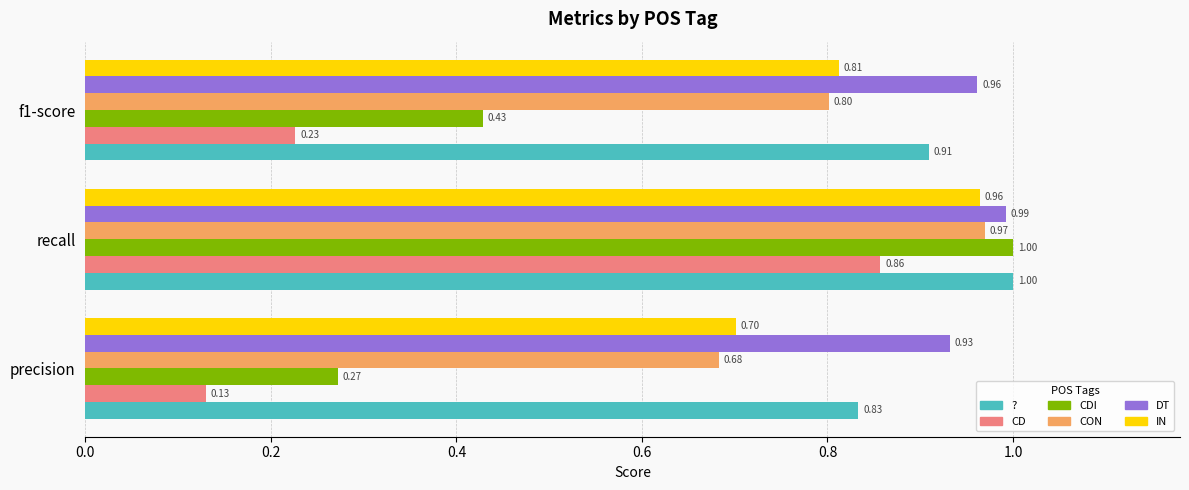

What is the sum of the ? values at f1-score and precision?

1.7